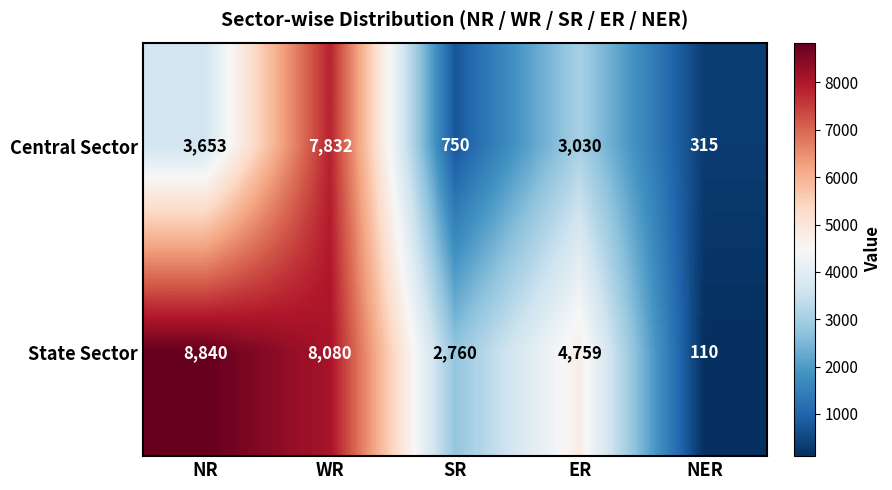

What is the average value of the State Sector series?

4910